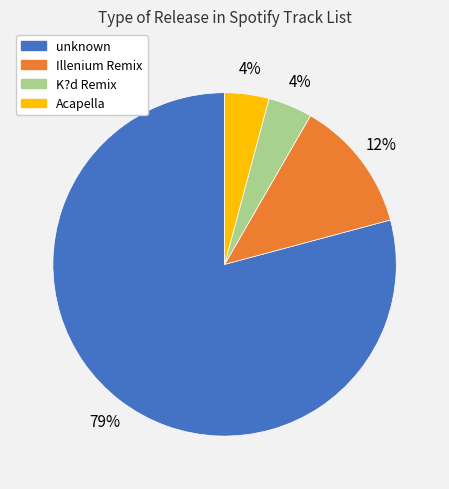

To the nearest percent, what is the average slice percentage?

25%